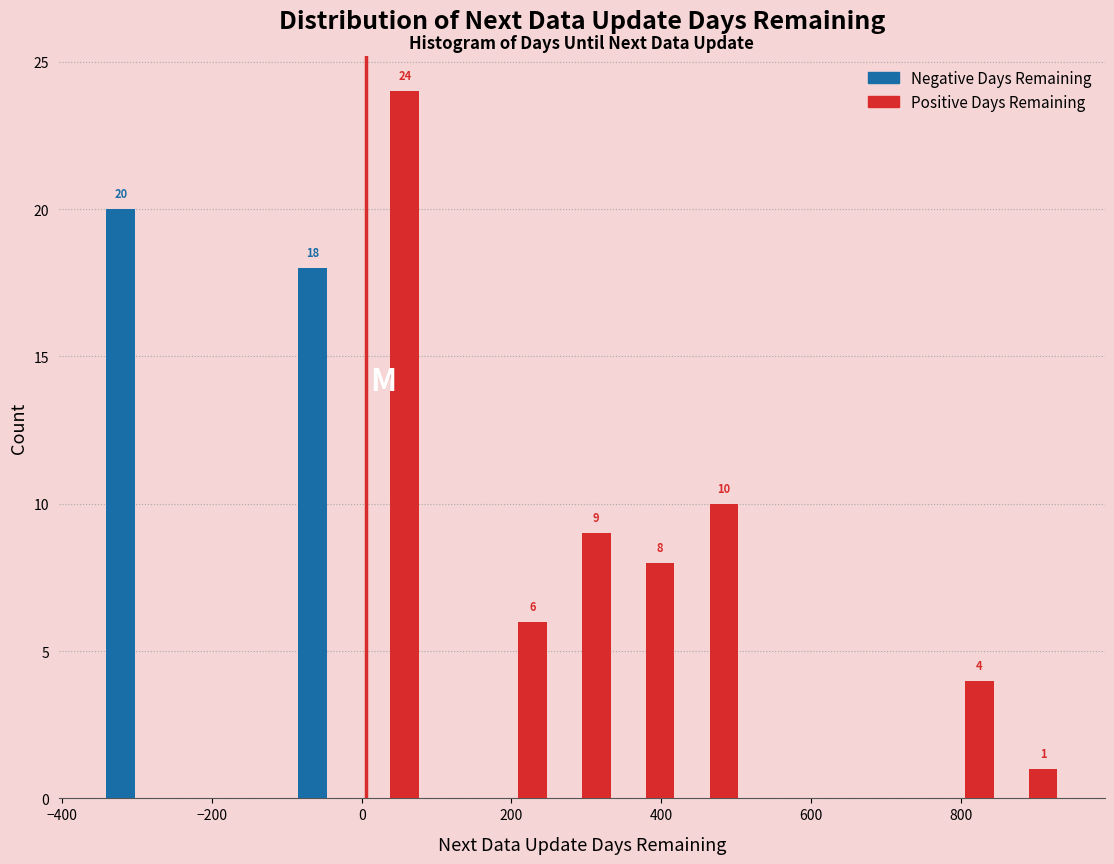

In the Positive Days Remaining series, which range on the x-axis has the tallest bar?

0 to 80